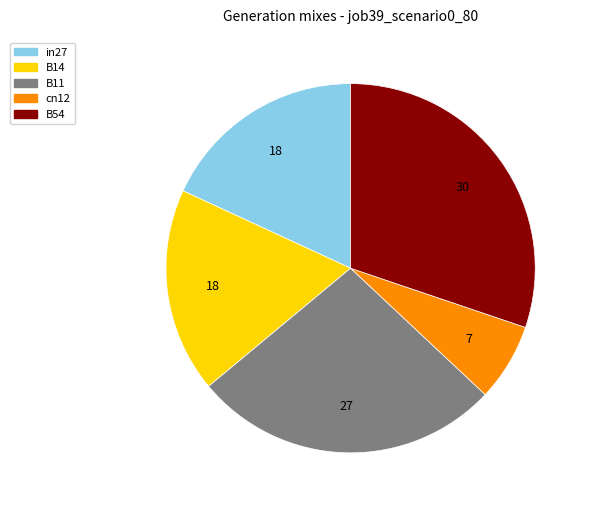

Combined, do B54 and B14 account for over 50%?

No